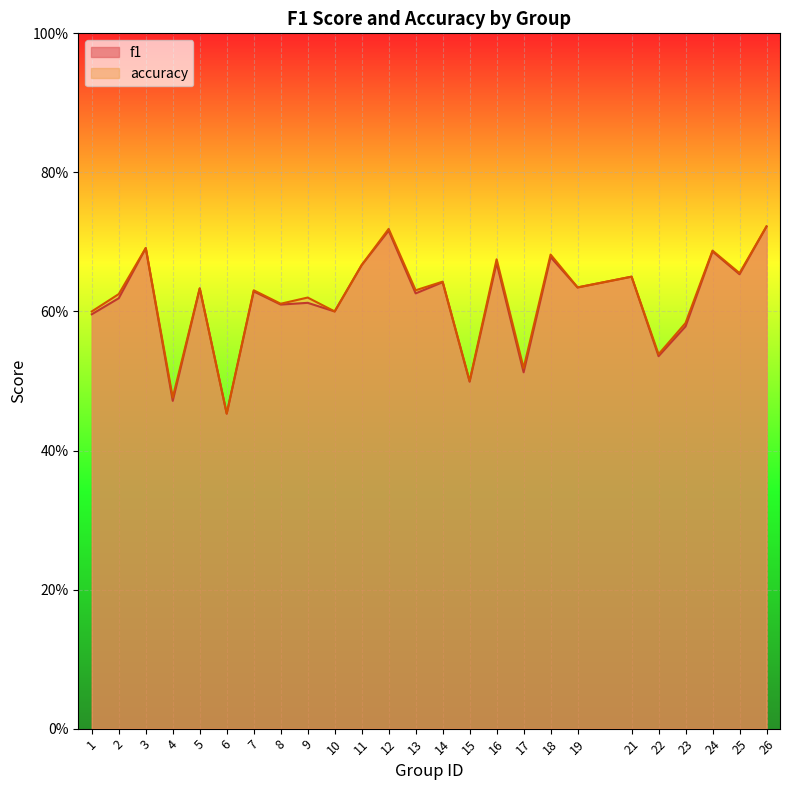

What are all the series names shown in the legend?

f1, accuracy